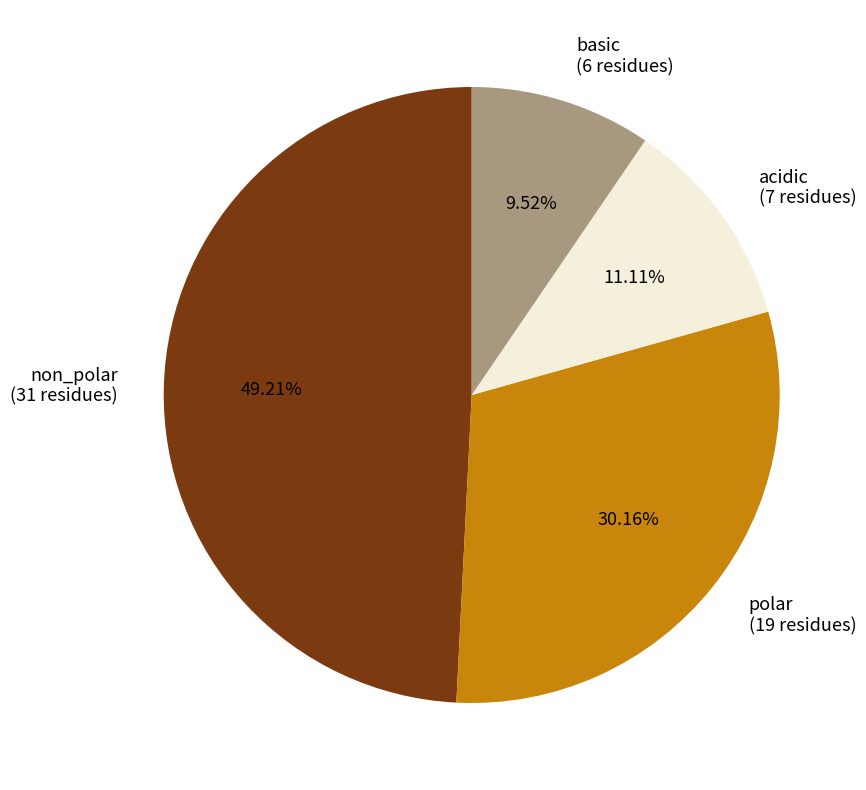

Count the number of slices in the pie.

4